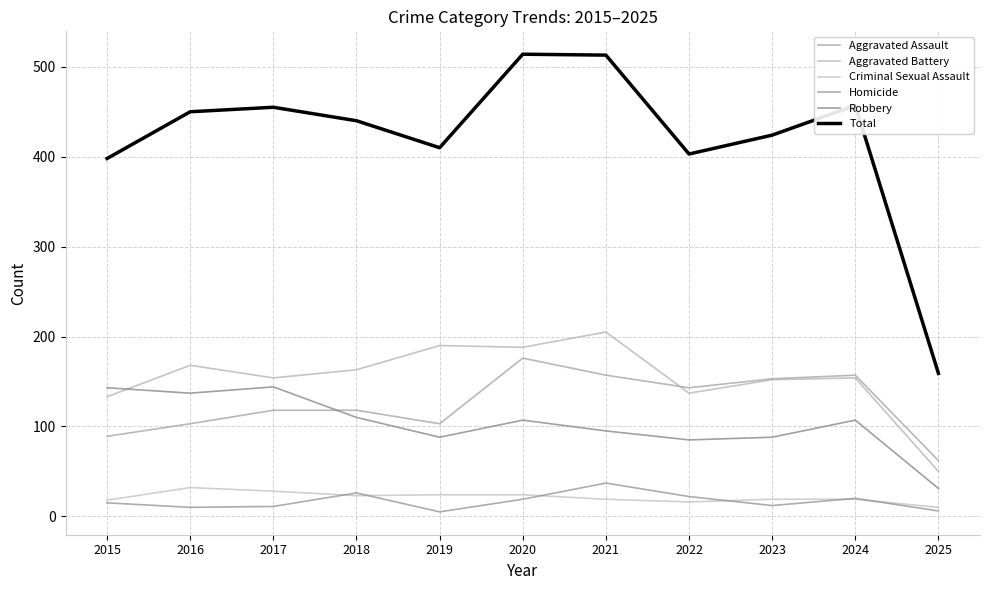

What is the value of the Robbery point at the 11th from the left?

31